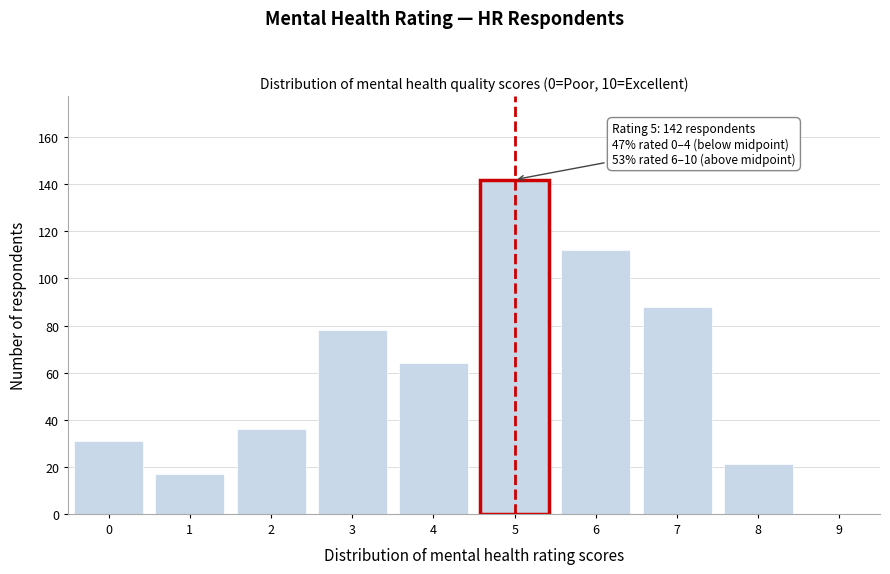

Reading left to right, list all the values displayed in this chart.

0=31	1=17	2=36	3=78	4=64	5=142	6=112	7=88	8=21	9=0